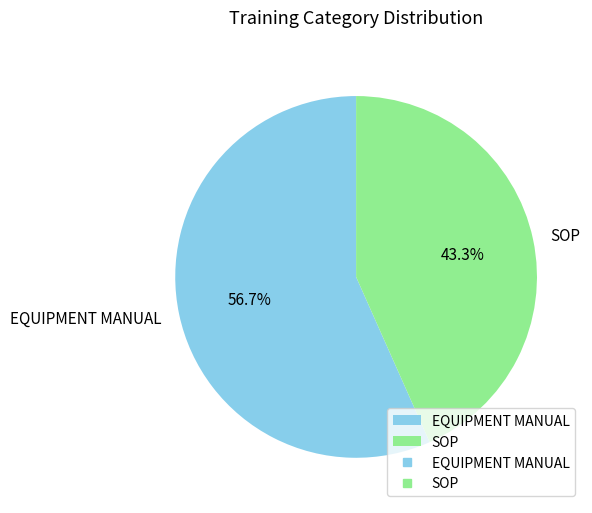

Between EQUIPMENT MANUAL and SOP, which is larger?

EQUIPMENT MANUAL